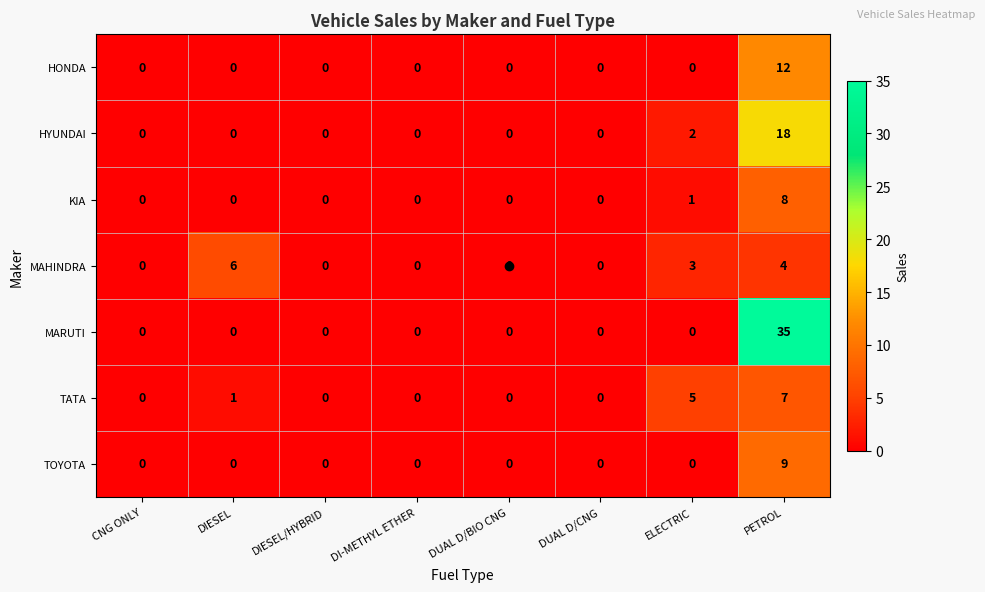

Which series has the widest spread of values?

MARUTI